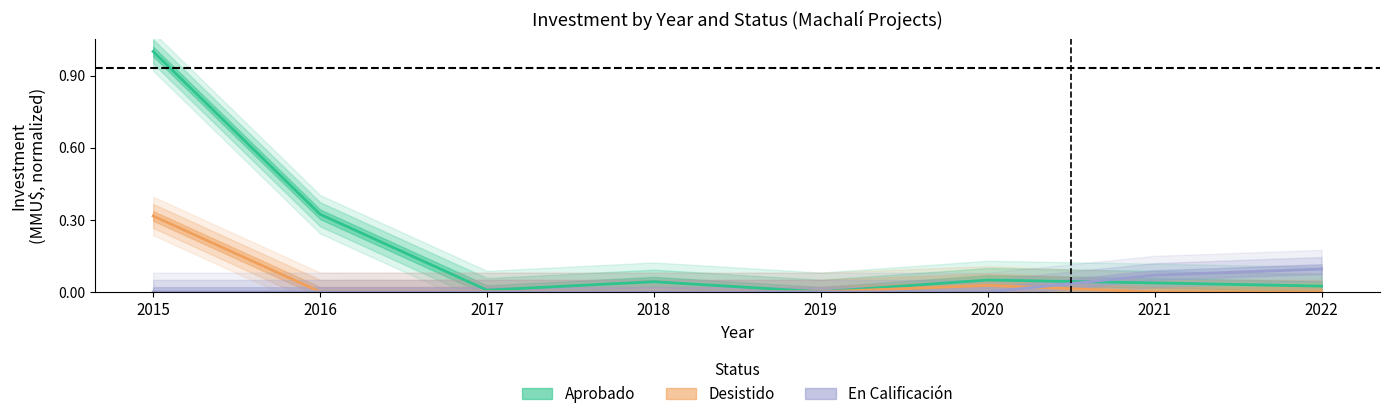

What is the difference between the maximum and minimum values in the Desistido series?

0.3